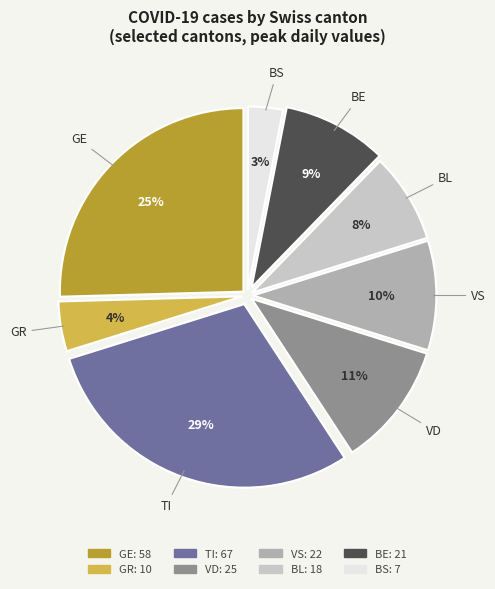

Is there any slice that represents more than half of the pie?

No